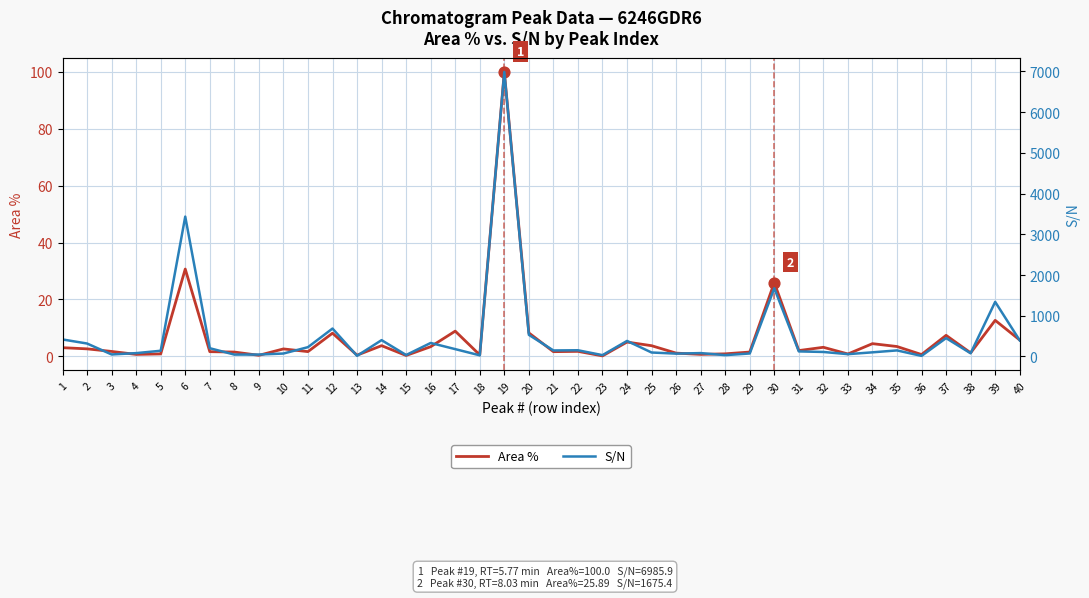

Which series contains the lowest Y value?

Area %